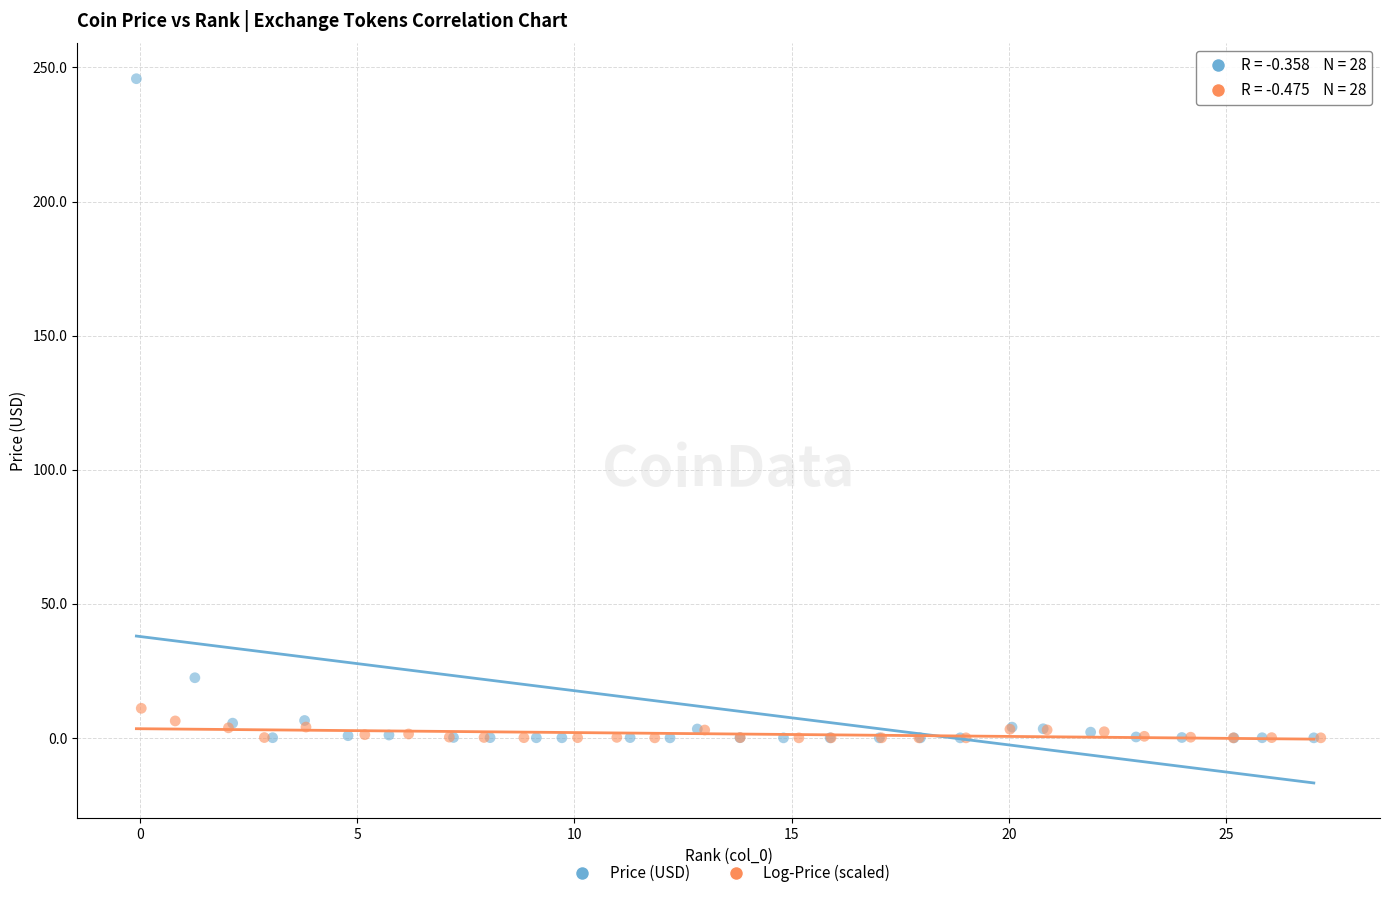

Which series has the largest Y range (max minus min)?

Price (USD)